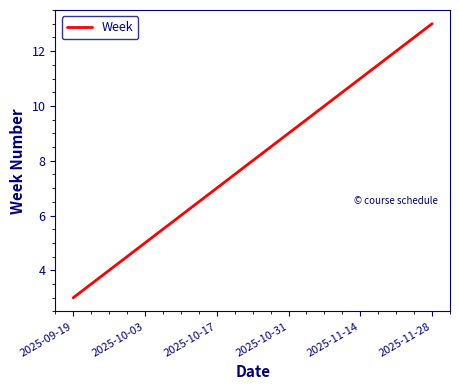

What is the minimum value shown in the chart?

3